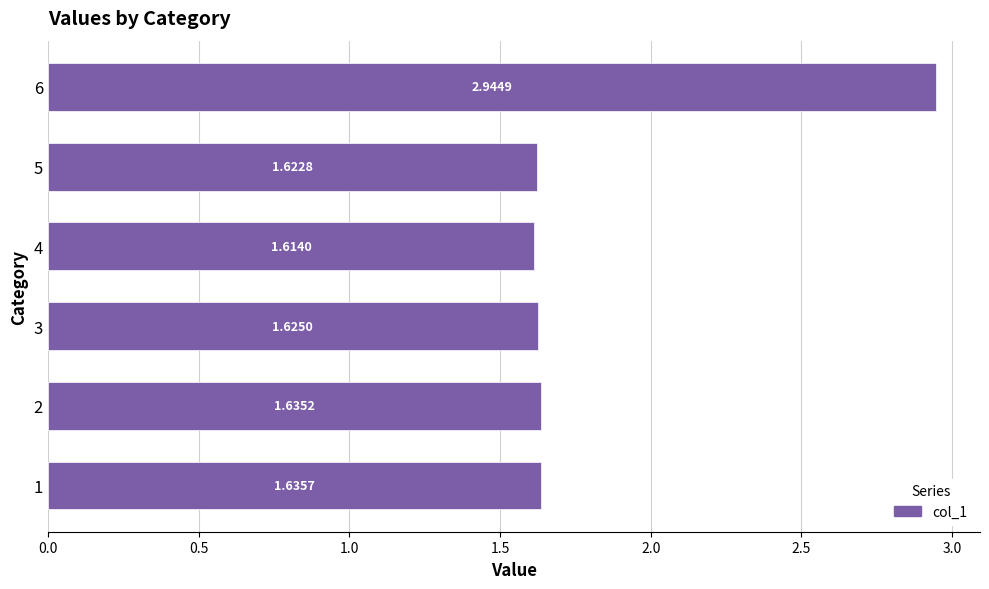

What is the sum of all values?

11.1